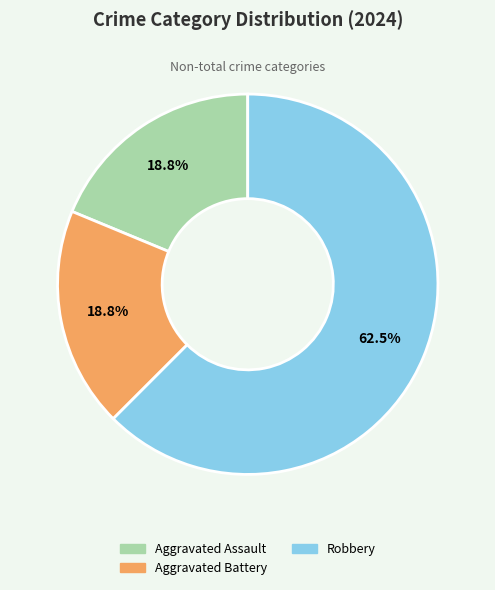

Combined, do Aggravated Battery and Aggravated Assault account for over 50%?

No